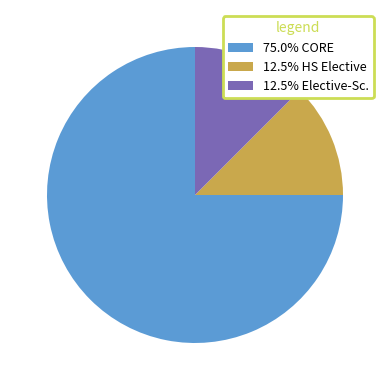

Do 12.5% Elective-Sc. and 12.5% HS Elective together represent more than half of the pie?

No